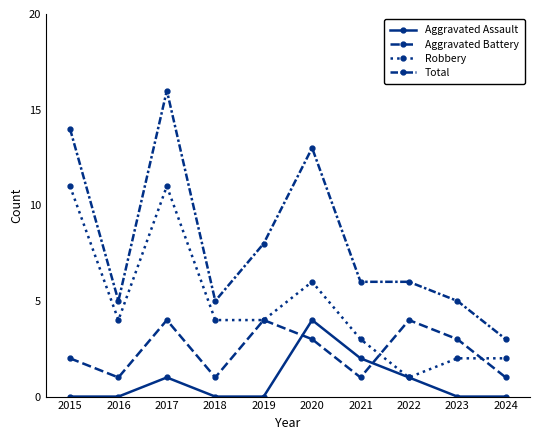

True or false: Total and Aggravated Battery cross at least once.

False